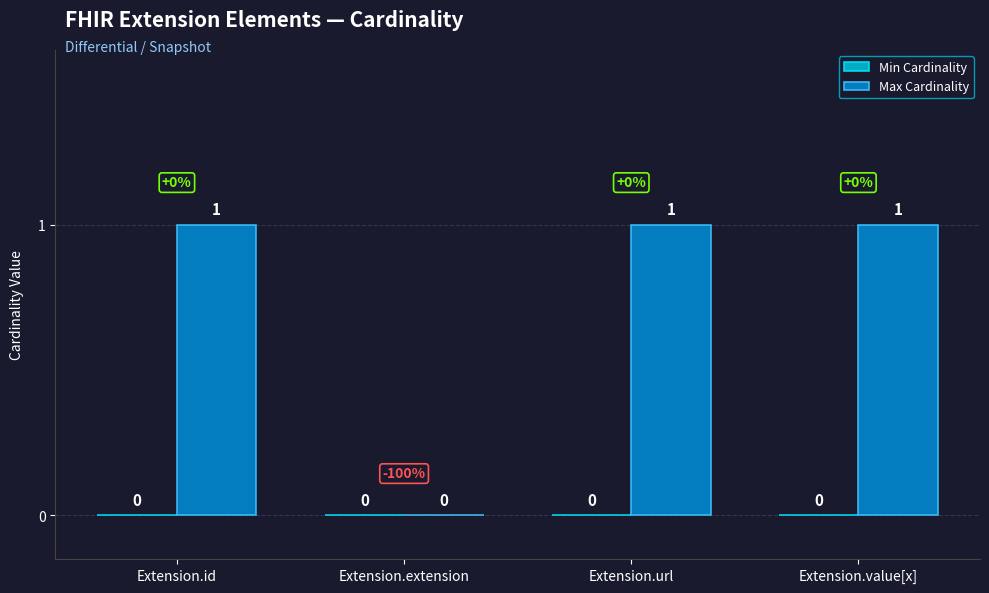

What is the change in value from Extension.extension to Extension.value[x]?

+1